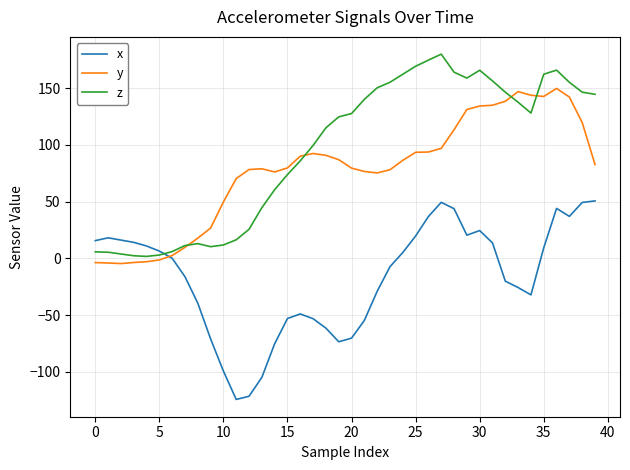

Which series has the largest total across all categories?

z